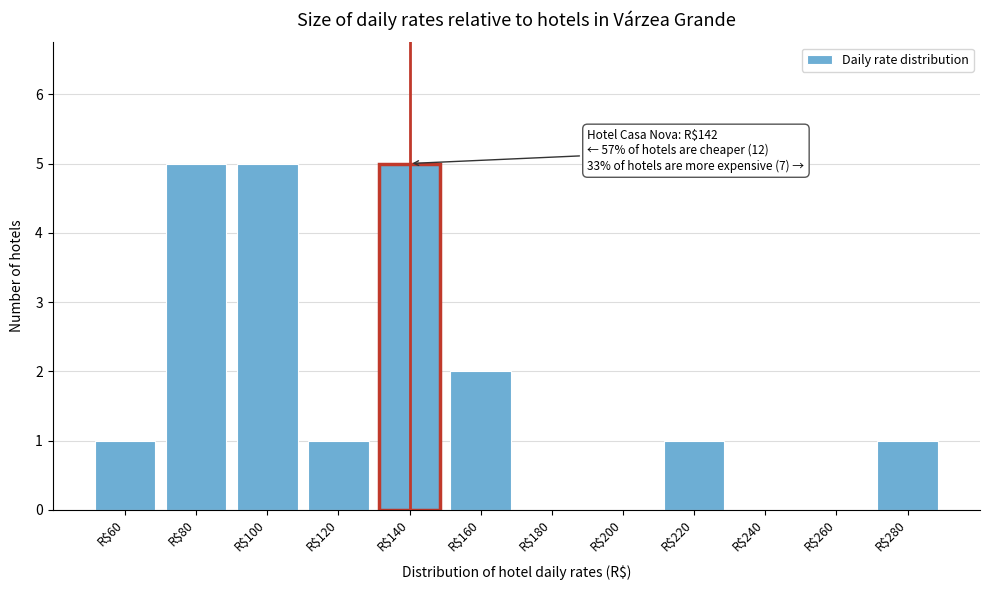

What is the sum of all values?

21